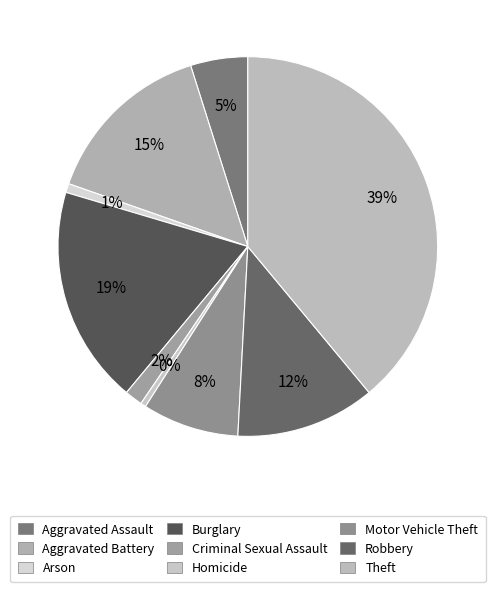

Rank the categories by value from highest to lowest.

Theft, Burglary, Aggravated Battery, Robbery, Motor Vehicle Theft, Aggravated Assault, Criminal Sexual Assault, Arson, Homicide